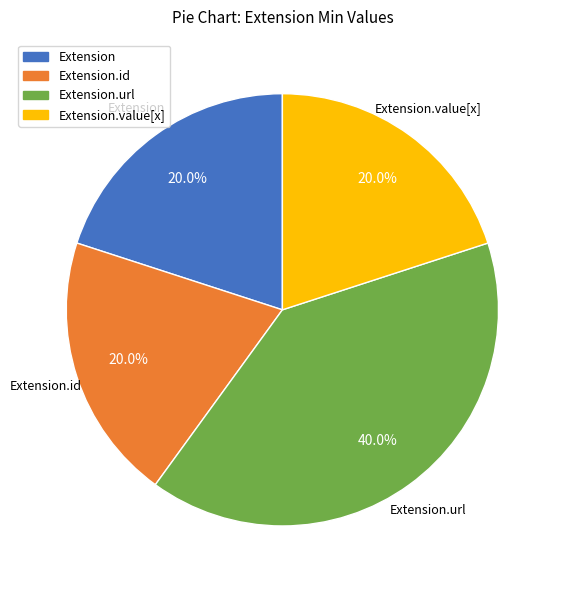

How many segments does this pie chart have?

4